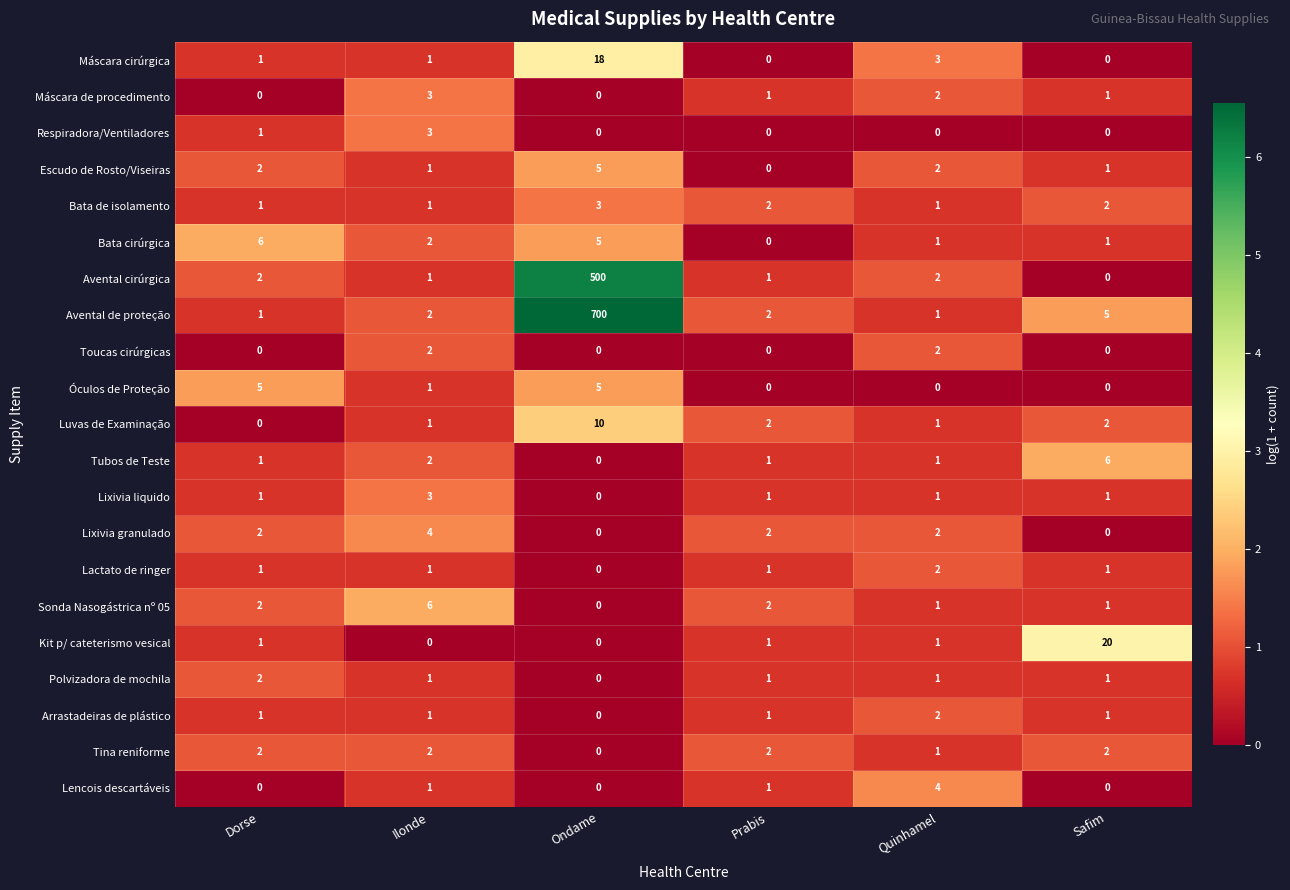

Which series has the largest total across all categories?

Avental de proteção